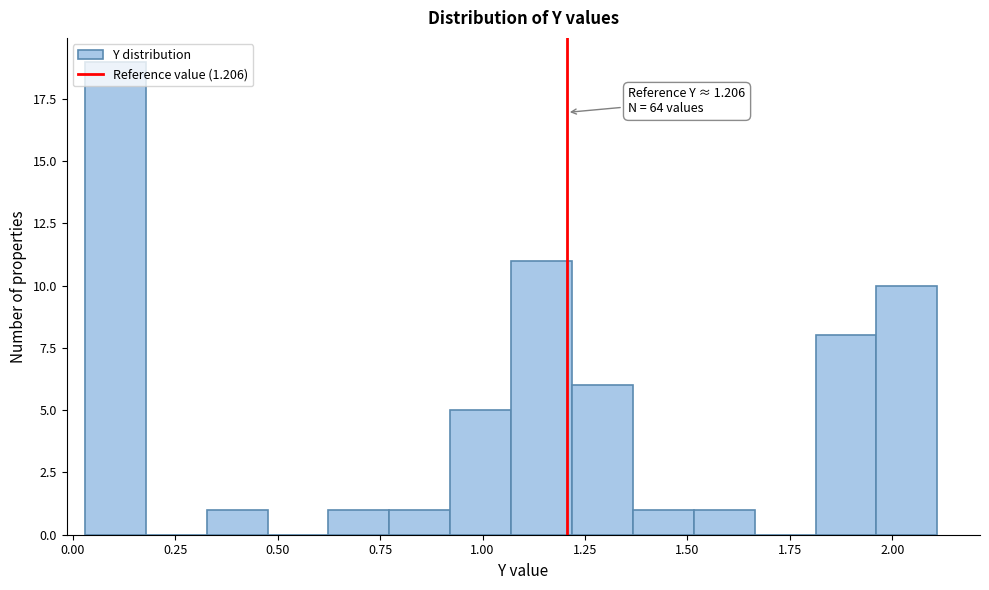

Read against the x-axis, roughly where is the centre of the tallest bar?

0.10